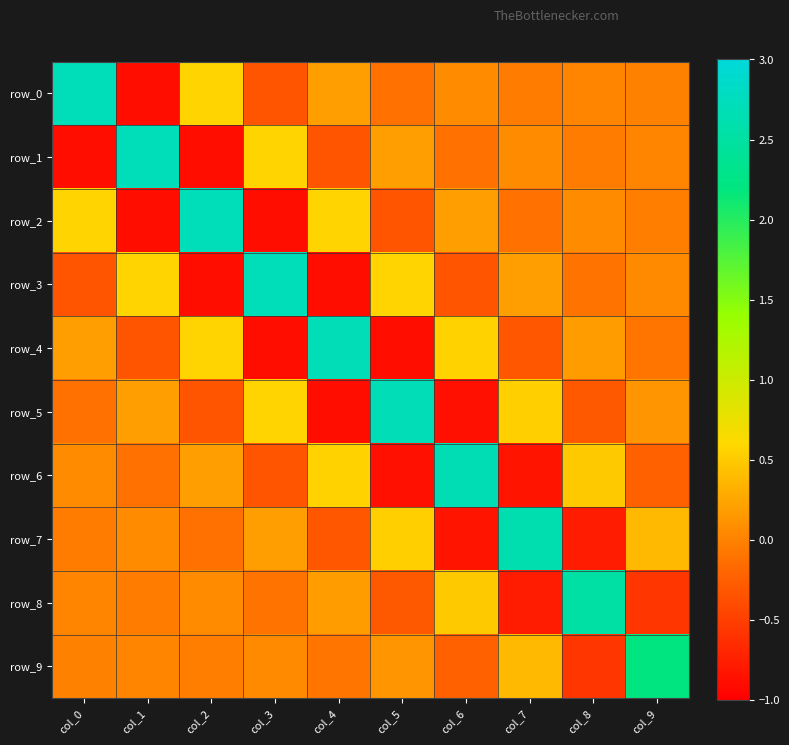

At which category is the sum across all series the highest?

col_0